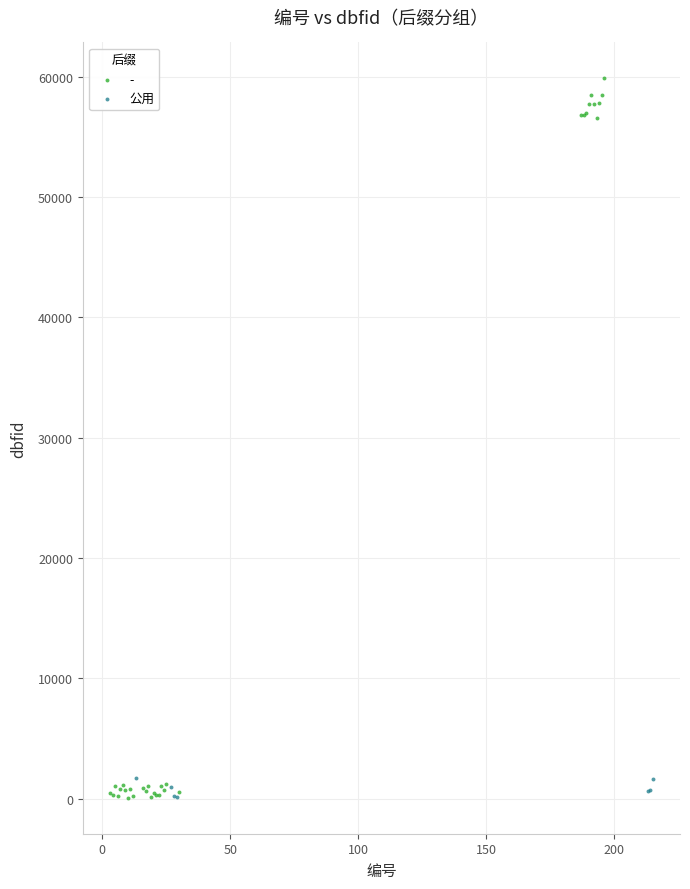

Which series has the largest Y range (max minus min)?

-